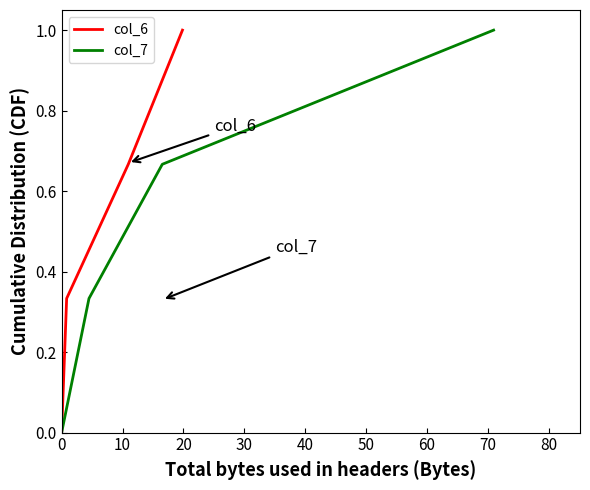

True or false: col_6 and col_7 cross at least once.

False